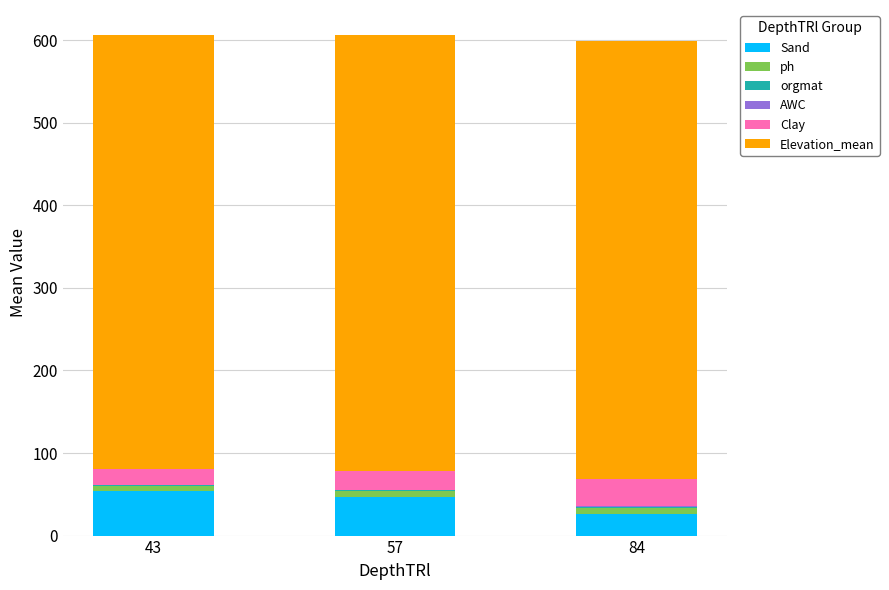

The value of Sand at 57 is 47.1. True or false?

True